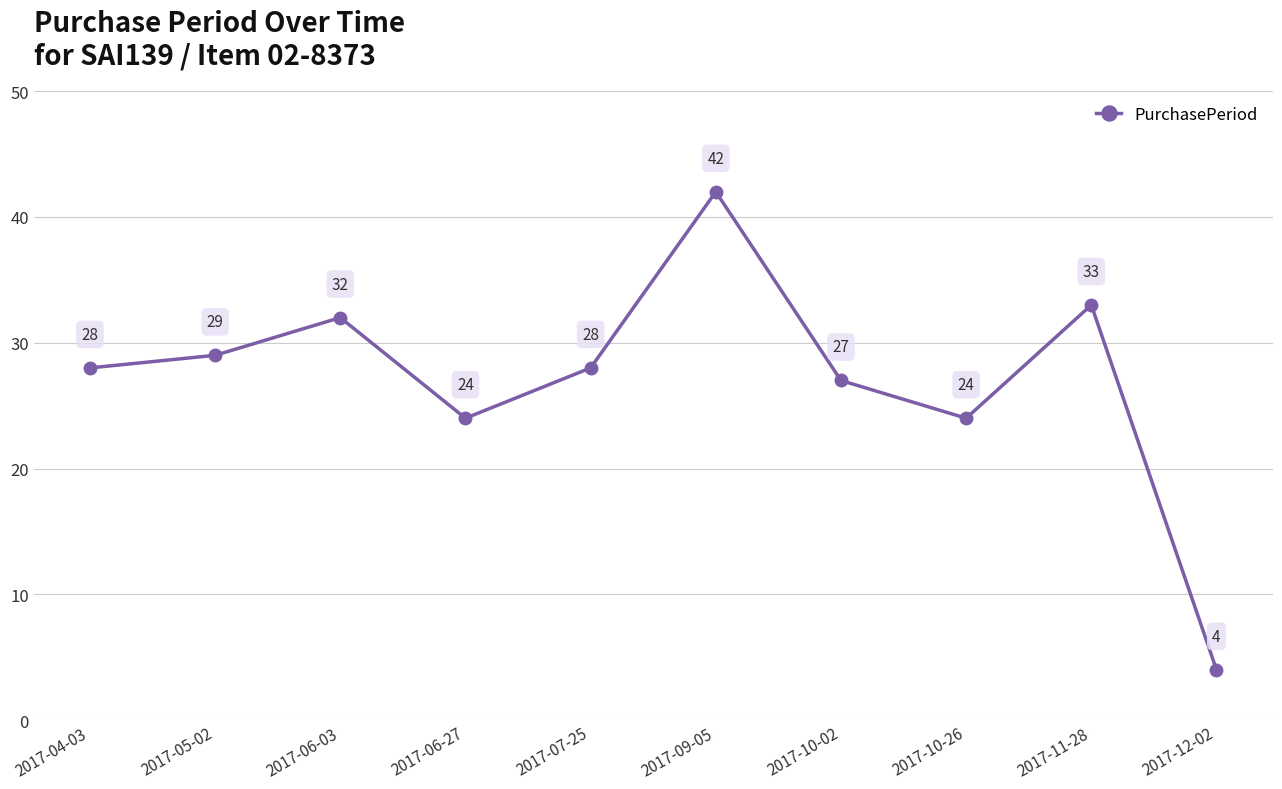

What is the difference between the second highest and minimum values?

29